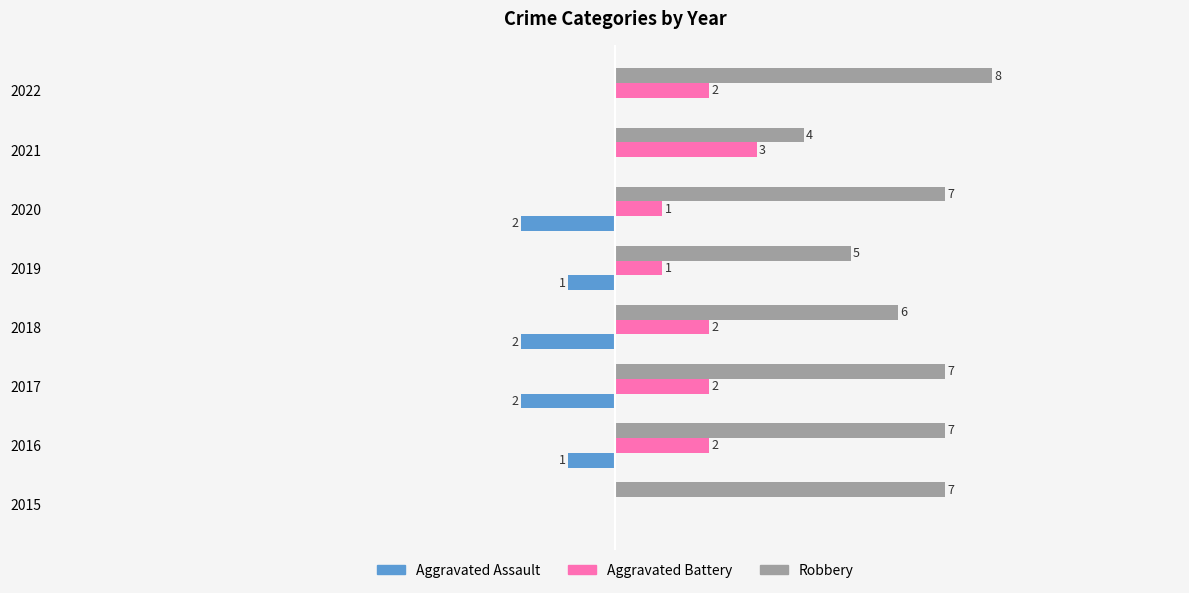

Is the value of Aggravated Battery at 2017 greater than the value of Robbery at 2020?

No